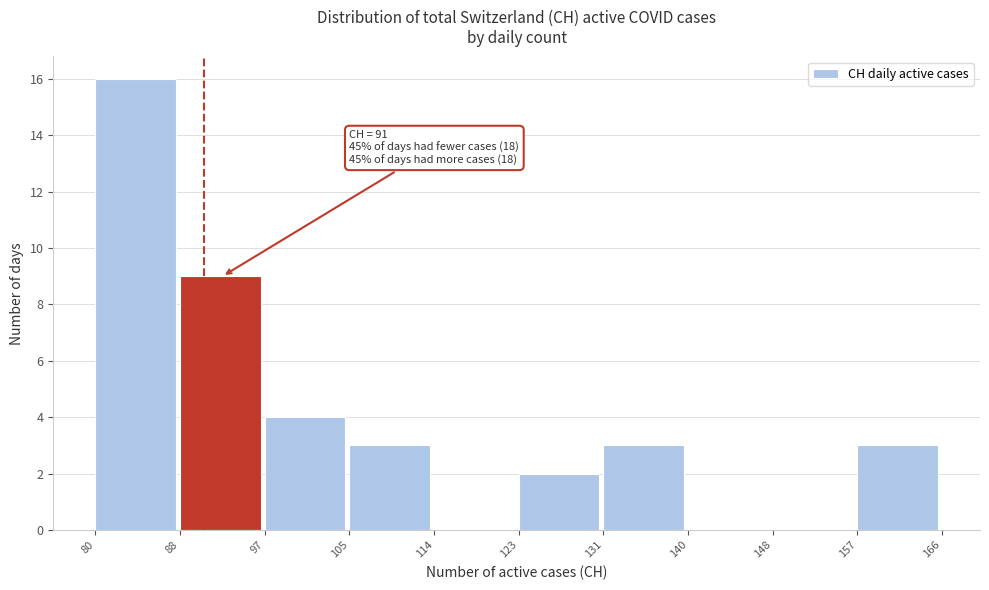

Over which range of the x-axis is the bar tallest?

80 to 88